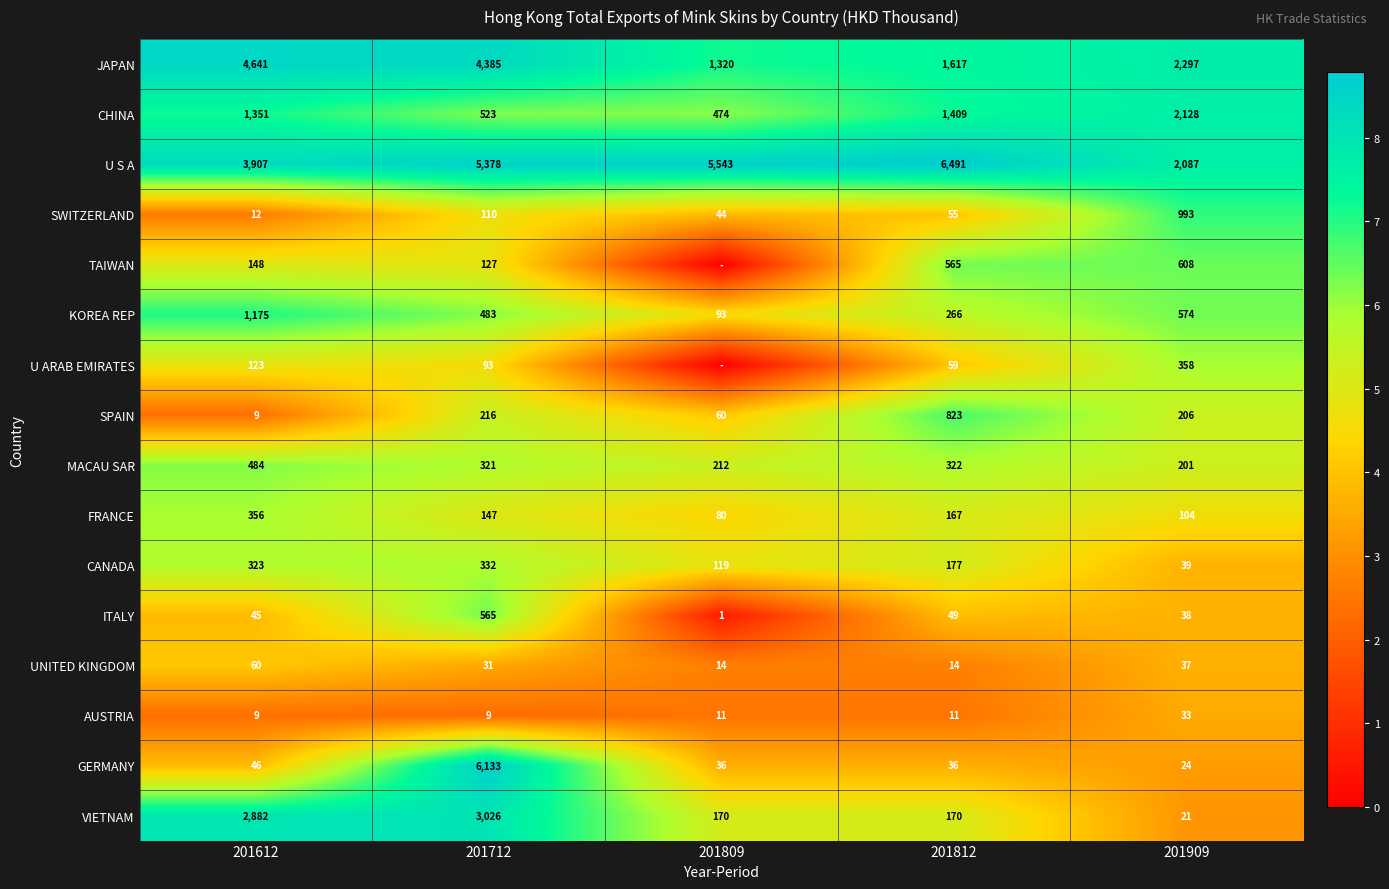

Rank the series at 201712 from lowest to highest value.

AUSTRIA, UNITED KINGDOM, U ARAB EMIRATES, SWITZERLAND, TAIWAN, FRANCE, SPAIN, MACAU SAR, CANADA, KOREA REP, CHINA, ITALY, VIETNAM, JAPAN, U S A, GERMANY